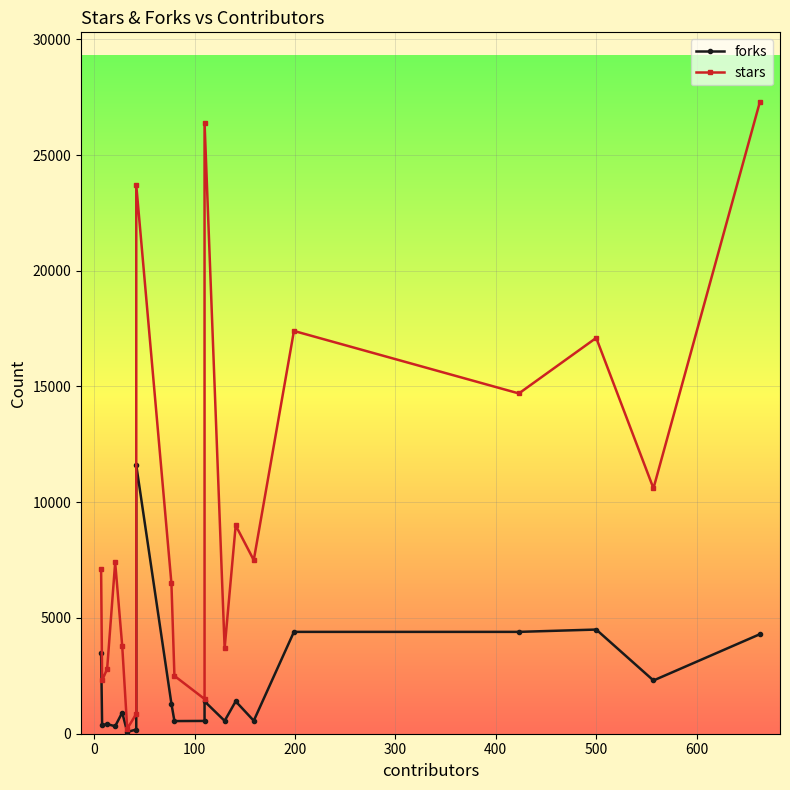

True or false: stars and forks cross at least once.

False